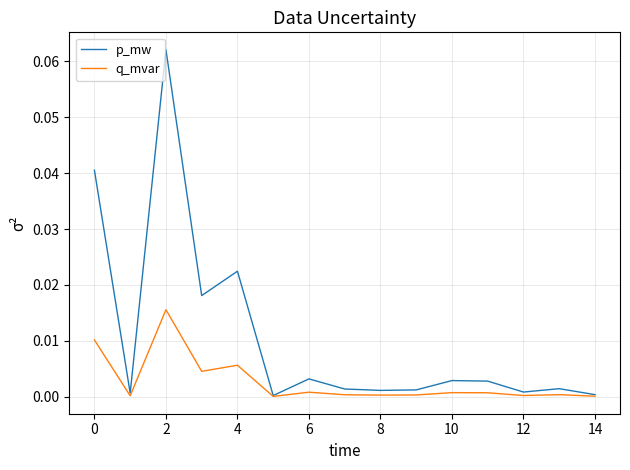

In q_mvar, how many points are higher than both neighbors (excluding endpoints)?

5